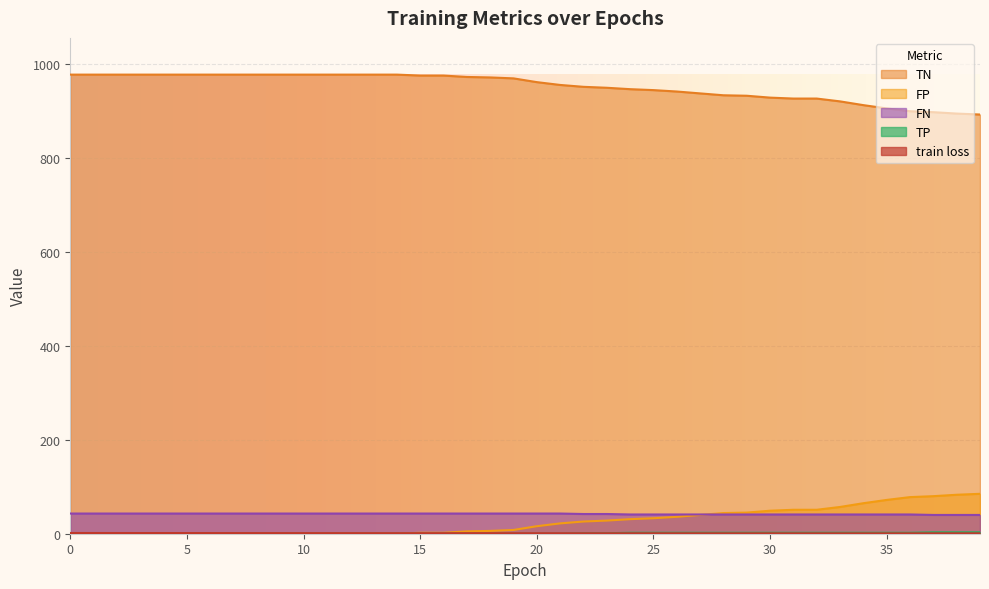

True or false: TN and train loss cross at least once.

False